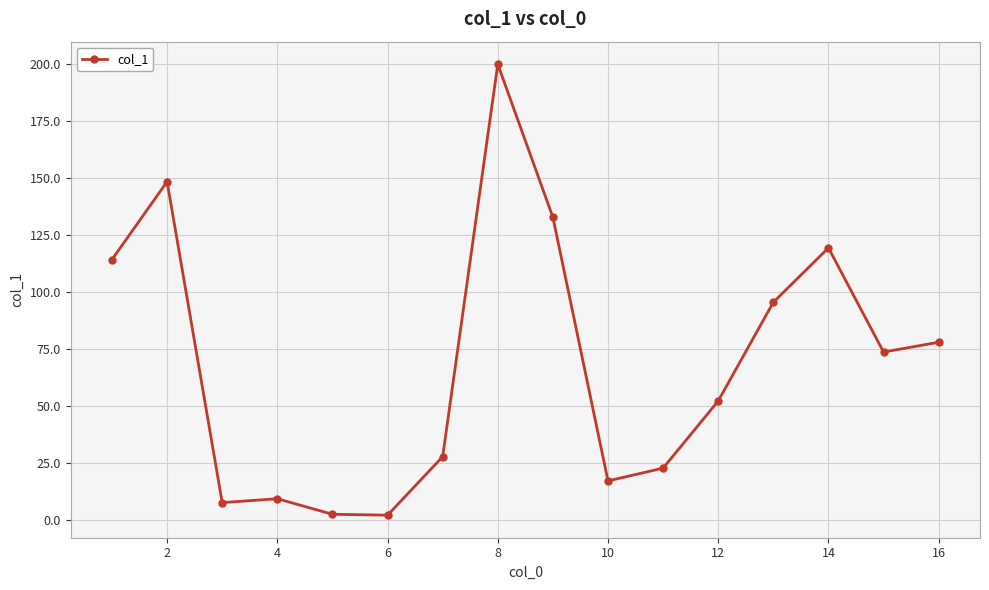

What is the maximum value shown in the chart?

199.7